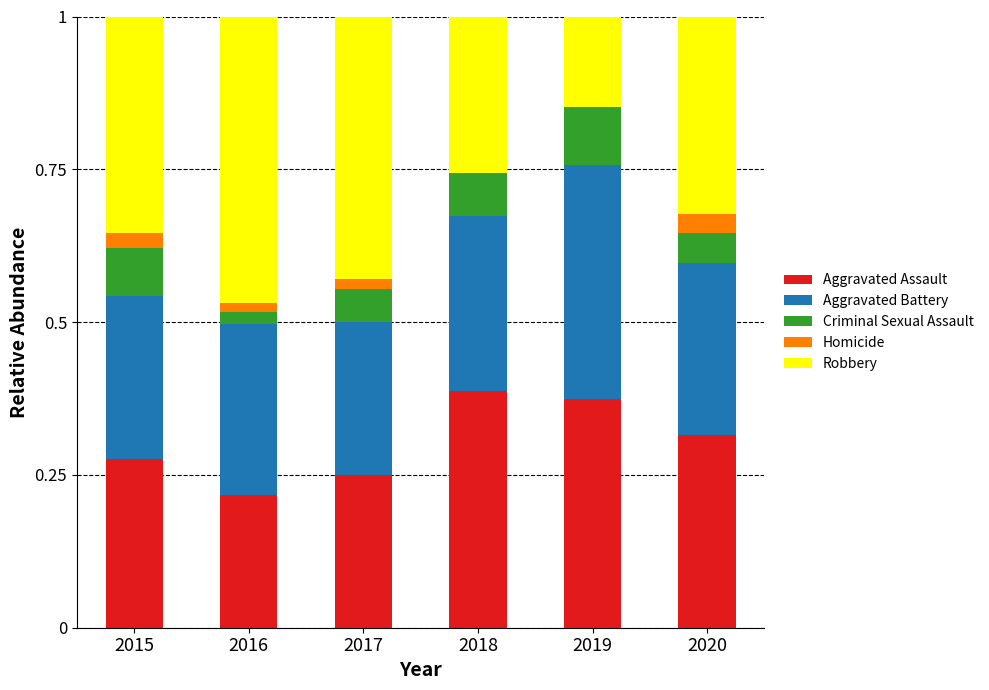

What is the total value across all series at 2019?

1.0